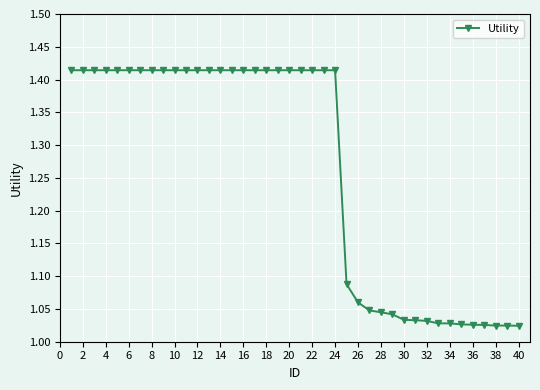

What is the sum of all values?

50.5